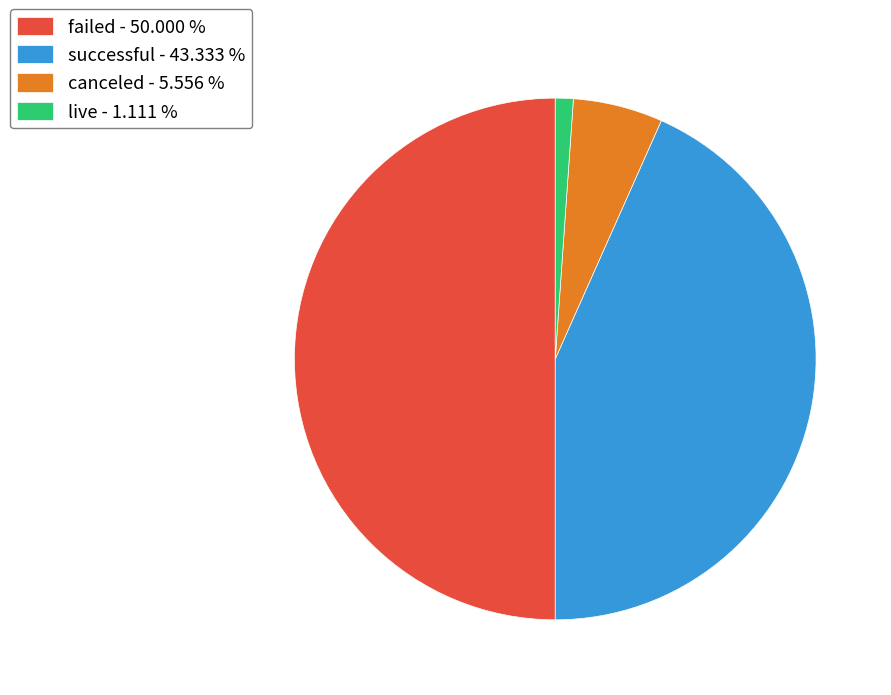

Do successful - 43.333 % and canceled - 5.556 % together represent more than half of the pie?

No